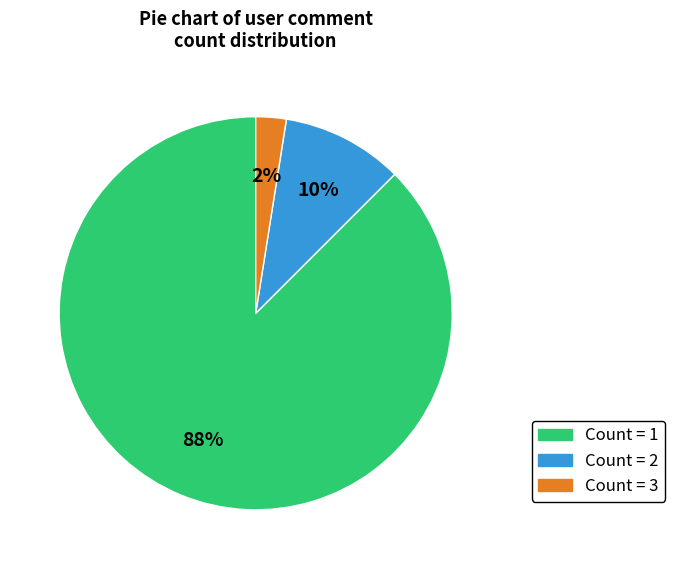

To the nearest percent, what is the average slice percentage?

33%